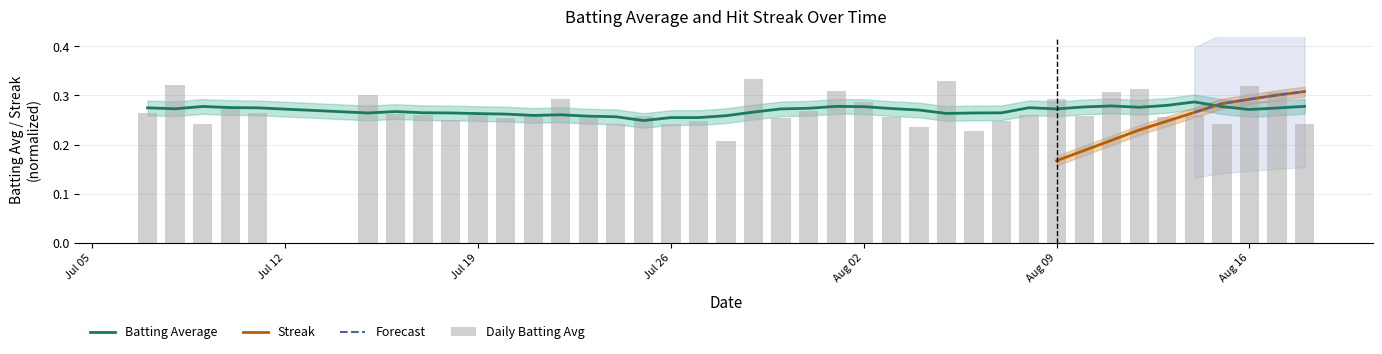

The value at 2010-08-13 is 0.3. True or false?

True